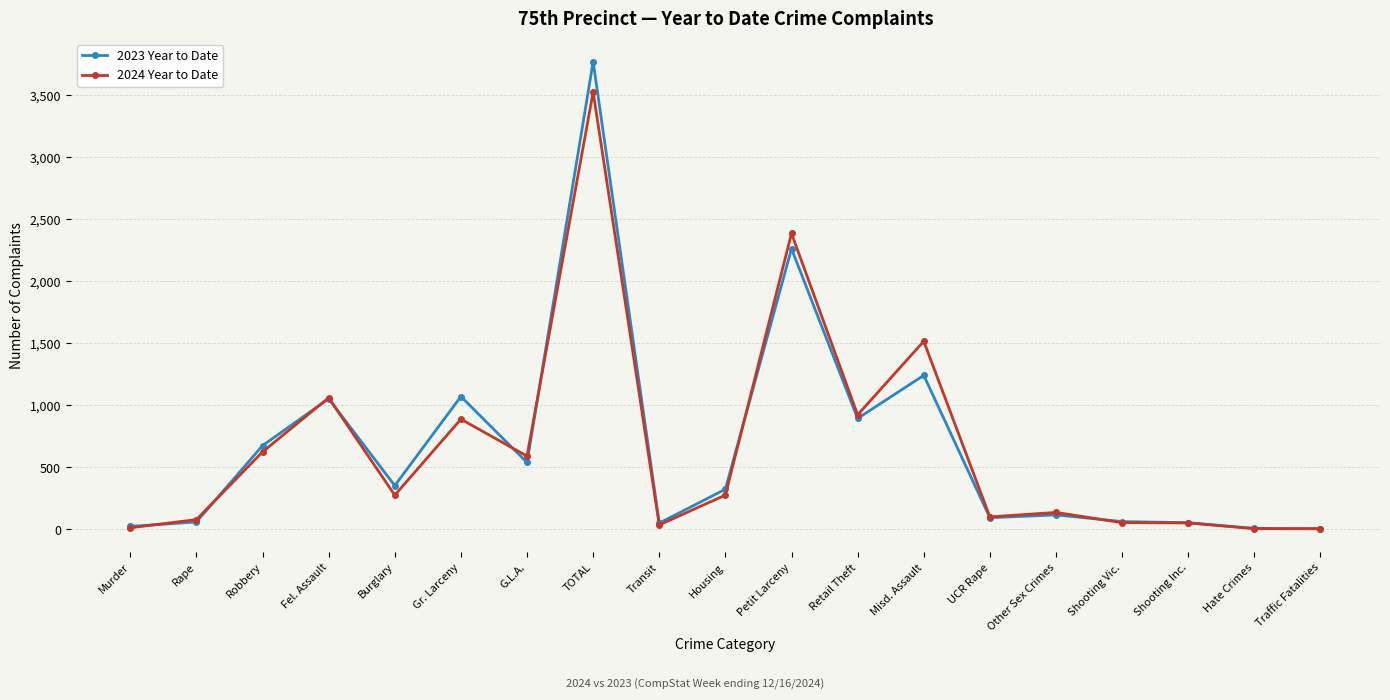

Does the chart have visible grid lines?

Yes